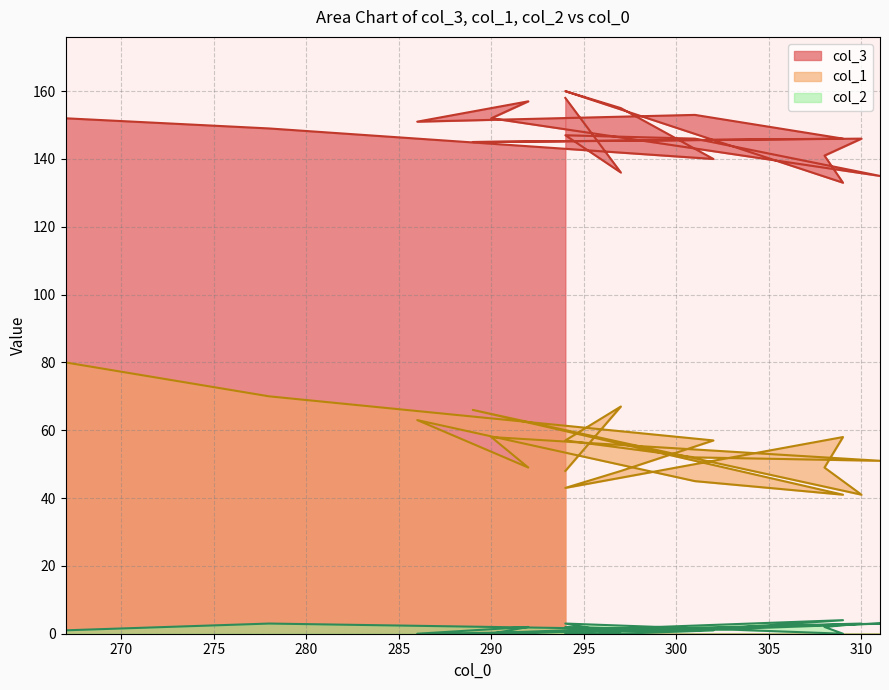

True or false: col_3 and col_2 intersect in this chart.

False